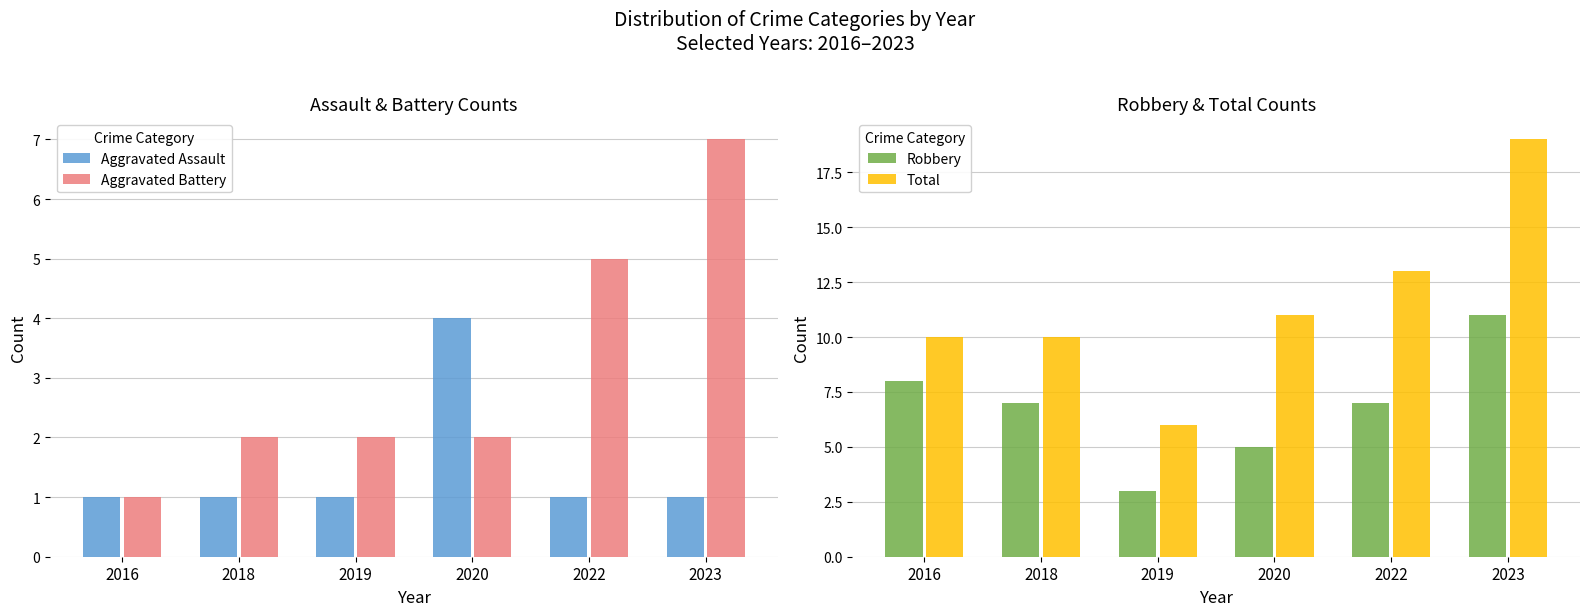

Reading left to right, transcribe all the data shown in this chart.

Aggravated Assault: 1	1	1	4	1	1
Aggravated Battery: 1	2	2	2	5	7
Robbery: 8	7	3	5	7	11
Total: 10	10	6	11	13	19